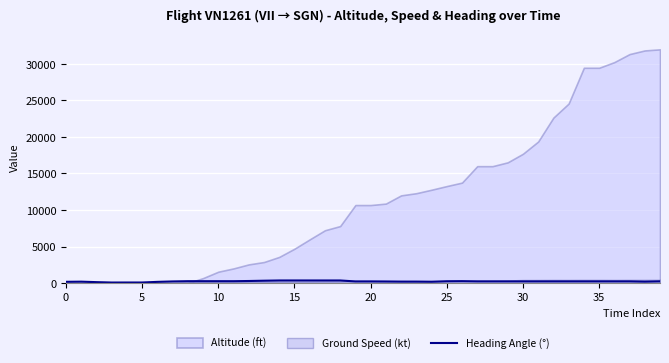

What is the label of the 31st point from the left?

30